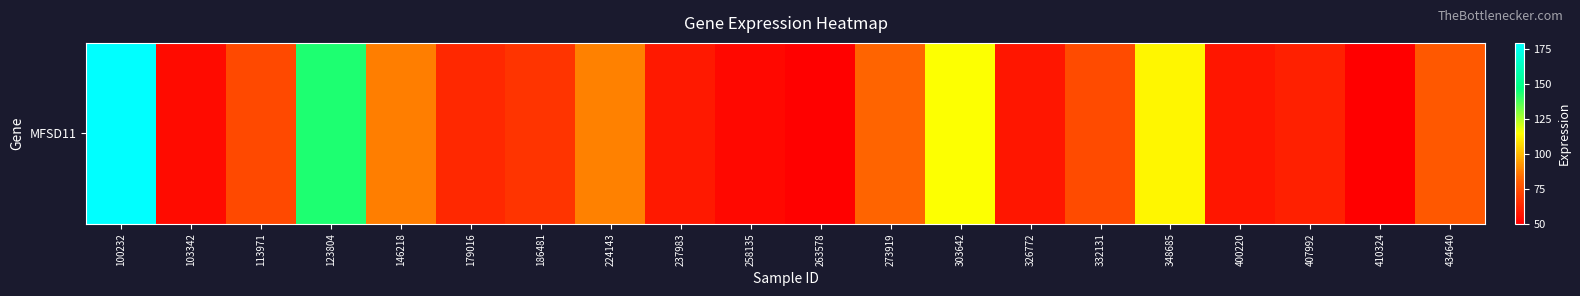

Rank the categories by value from lowest to highest.

410324, 263578, 258135, 103342, 326772, 400220, 237983, 407992, 179016, 186481, 113971, 332131, 434640, 273919, 146218, 224143, 348685, 303642, 123804, 100232